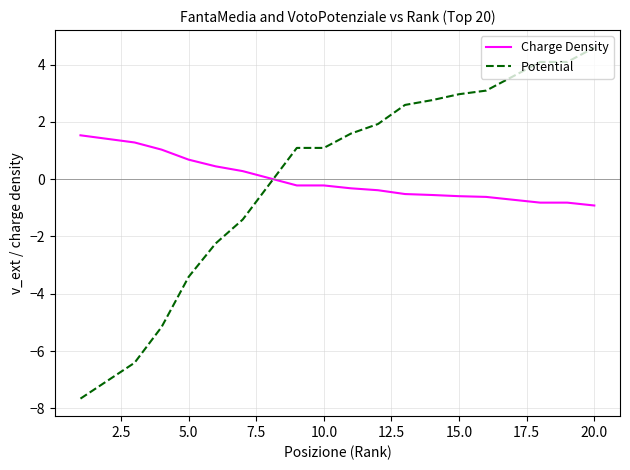

What is the lowest value of the Charge Density series?

-0.9